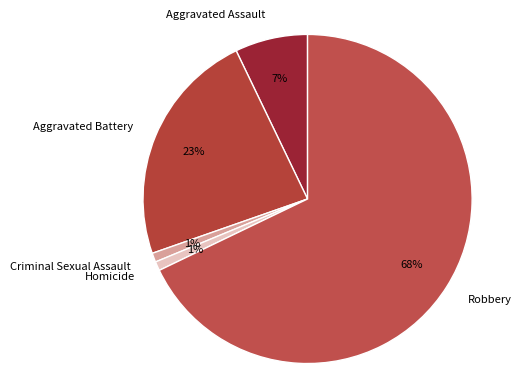

Between Robbery and Criminal Sexual Assault, which is larger?

Robbery